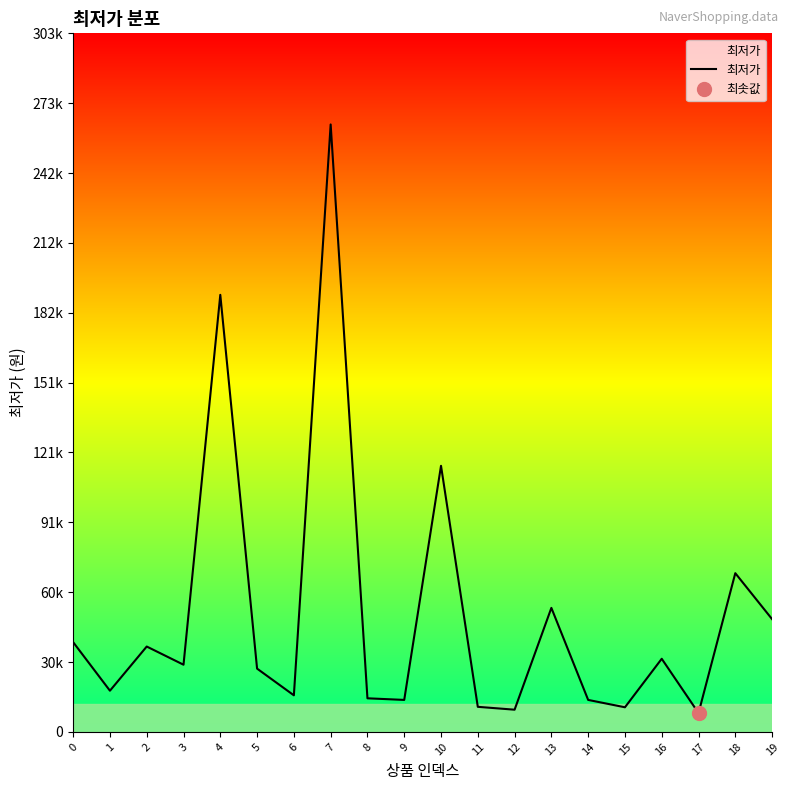

Reading left to right, what are all the values shown in this chart?

39000	17900	37100	29200	189950	27500	15900	264000	14600	13900	115640	10900	9650	53900	13900	10700	31780	8200	68980	49000